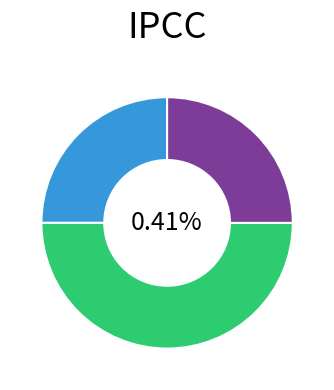

How many segments does this pie chart have?

4